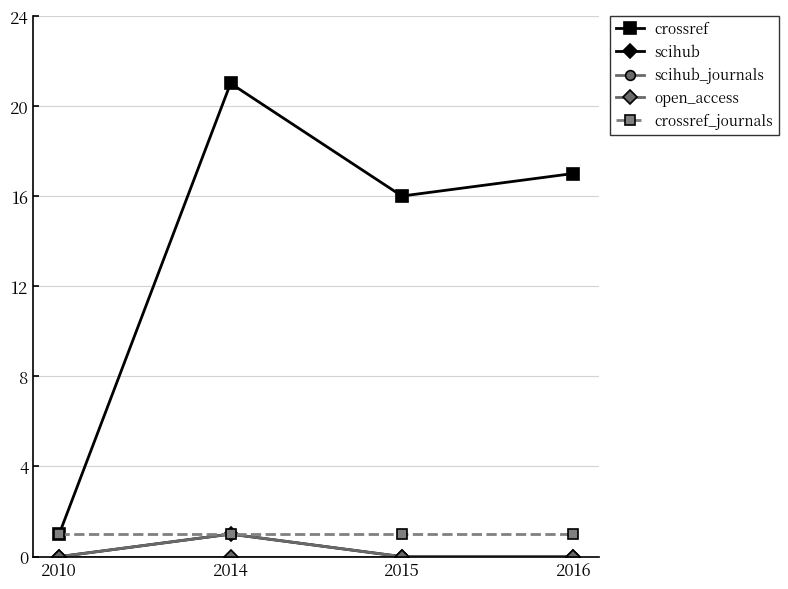

Does the chart display data point markers on the line(s)?

Yes